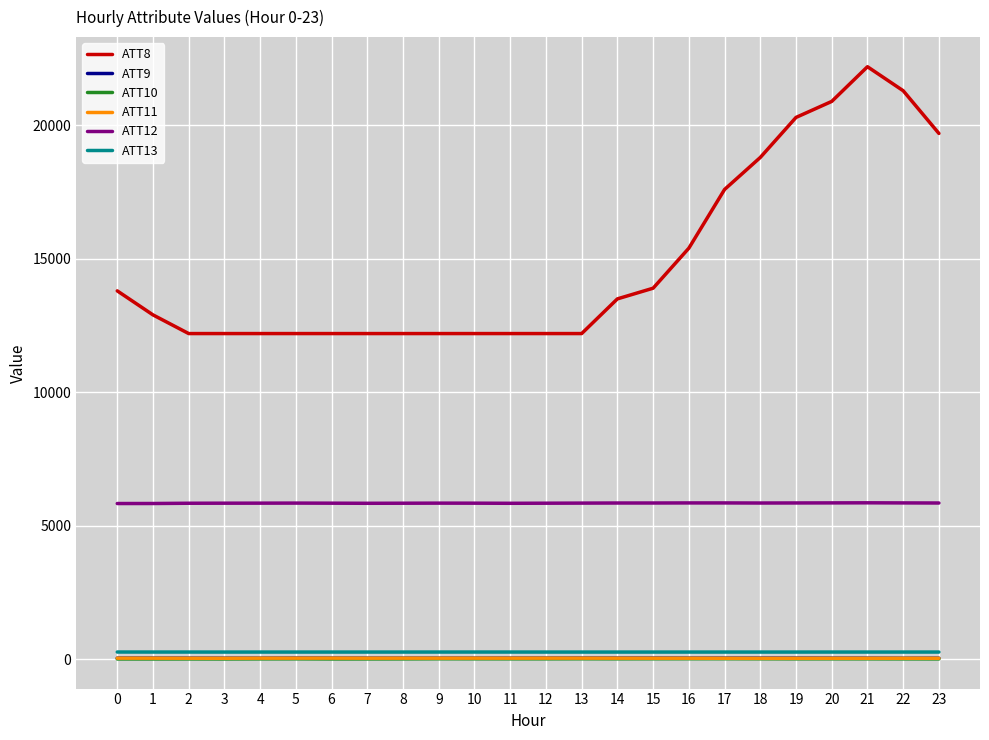

Which series has the largest range (max minus min)?

ATT8